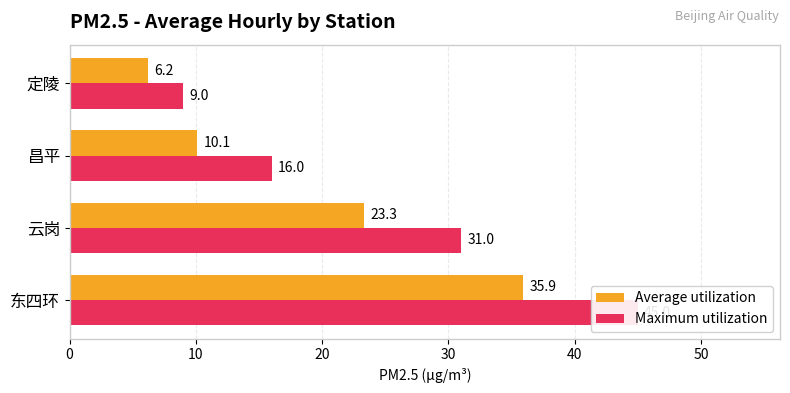

What is the difference between the second highest and second lowest values in the Average utilization series?

13.2